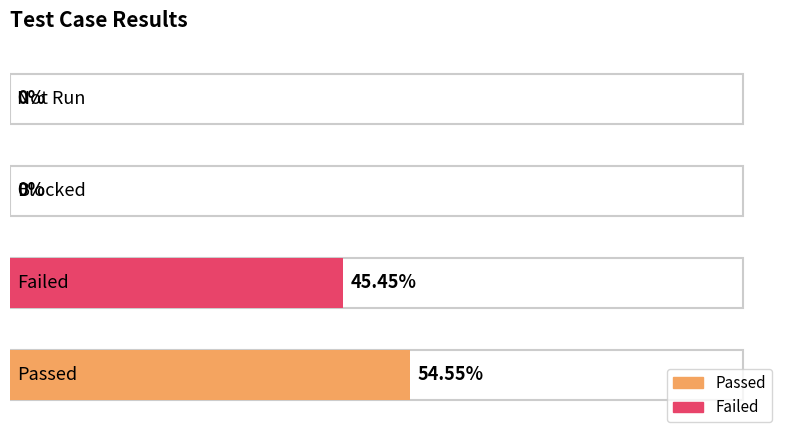

What is the label of the 2nd bar from the left?

Failed